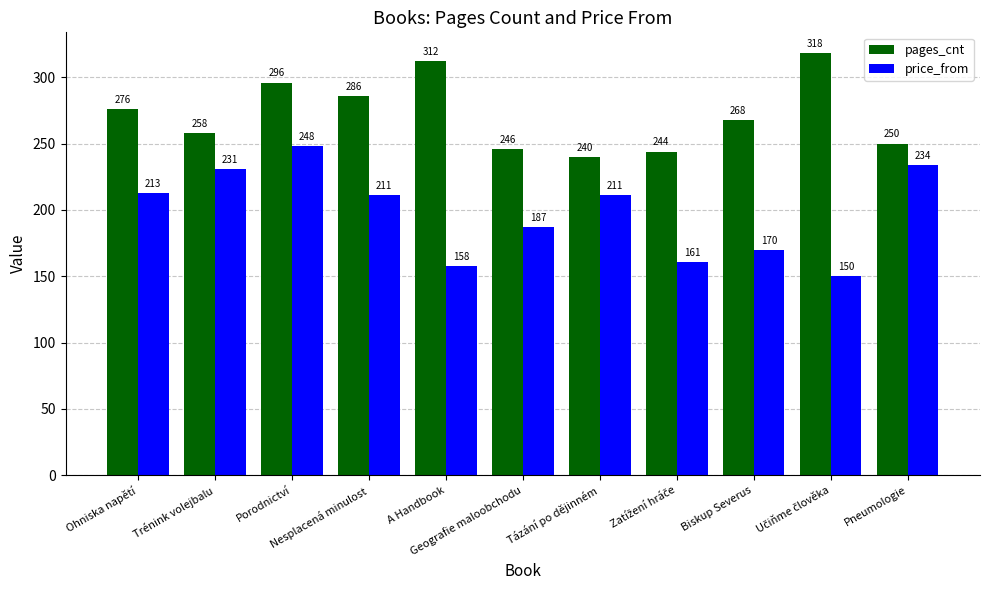

True or false: price_from has a value of 49 at Geografie maloobchodu.

False